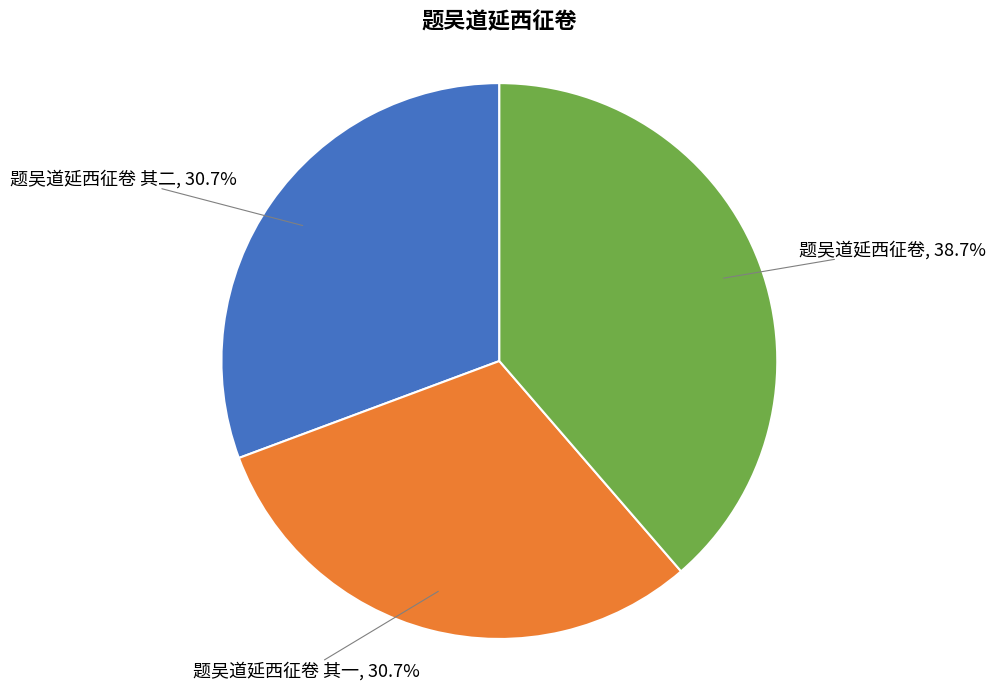

Does any single category account for the majority?

No